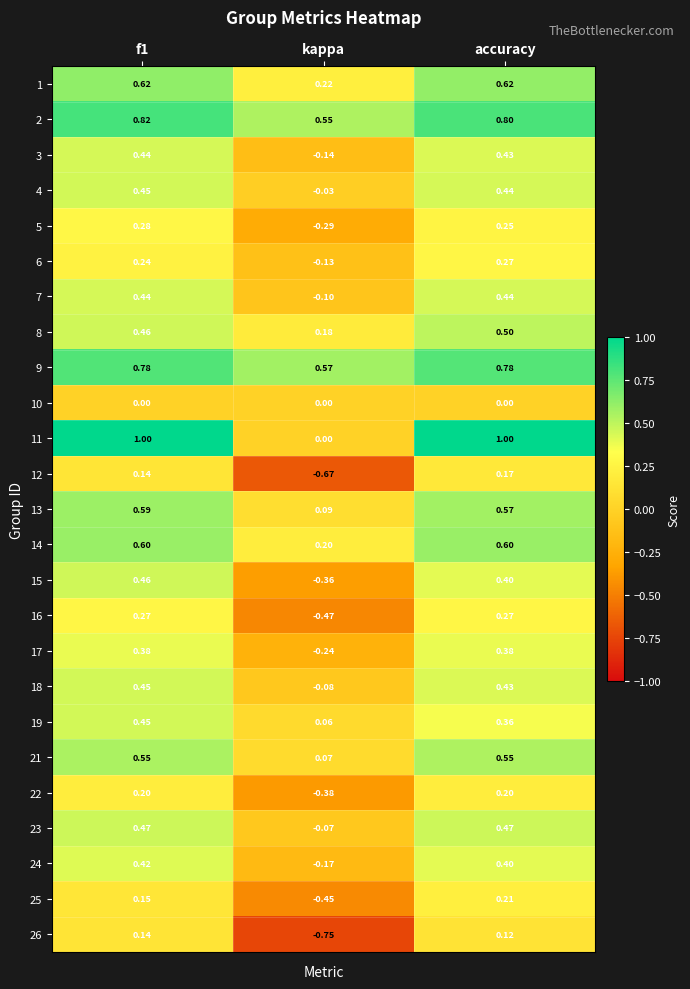

What is the total value across all series at accuracy?

10.7